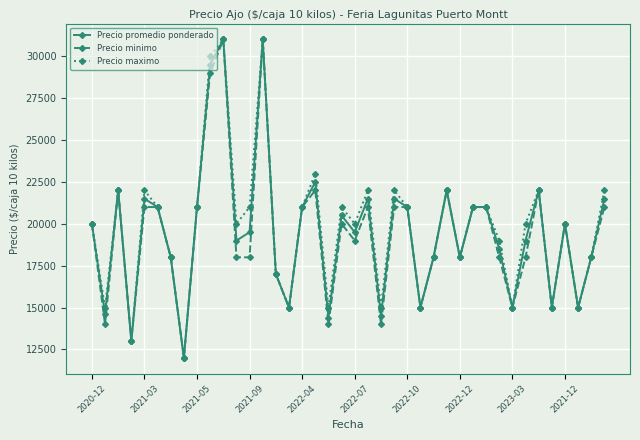

Reading right to left, transcribe all the data shown in this chart.

Precio promedio ponderado: 21500	18000	15000	20000	15000	22000	19000	15000	18500	21000	21000	18000	22000	18000	15000	21000	21500	14500	21500	19500	20500	14400	22500	21000	15000	17000	31000	19500	19000	31000	29500	21000	12000	18000	21000	21500	13000	22000	14600	20000
Precio minimo: 21000	18000	15000	20000	15000	22000	18000	15000	18000	21000	21000	18000	22000	18000	15000	21000	21000	14000	21000	19000	20000	14000	22000	21000	15000	17000	31000	18000	18000	31000	29000	21000	12000	18000	21000	21000	13000	22000	14000	20000
Precio maximo: 22000	18000	15000	20000	15000	22000	20000	15000	19000	21000	21000	18000	22000	18000	15000	21000	22000	15000	22000	20000	21000	15000	23000	21000	15000	17000	31000	21000	20000	31000	30000	21000	12000	18000	21000	22000	13000	22000	15000	20000